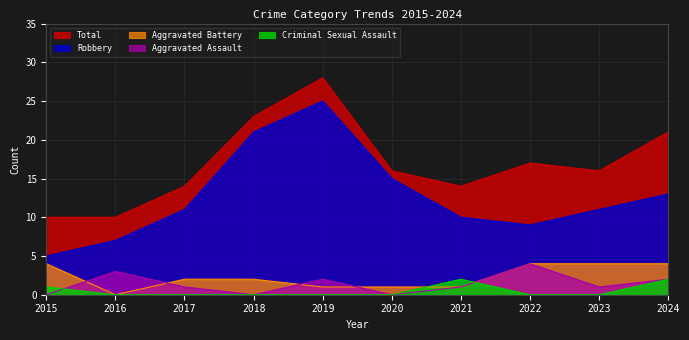

Which series has the largest range (max minus min)?

Robbery